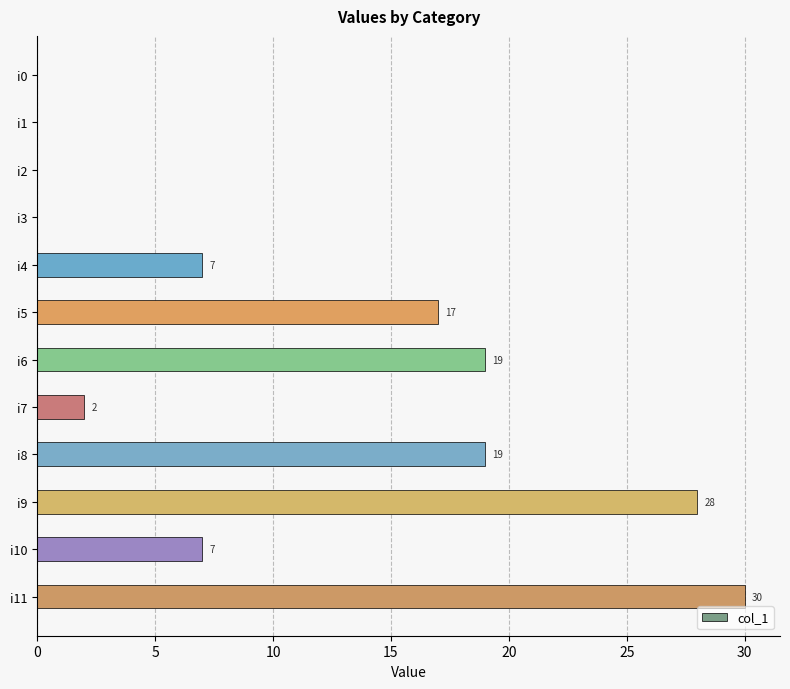

What is the average value?

11